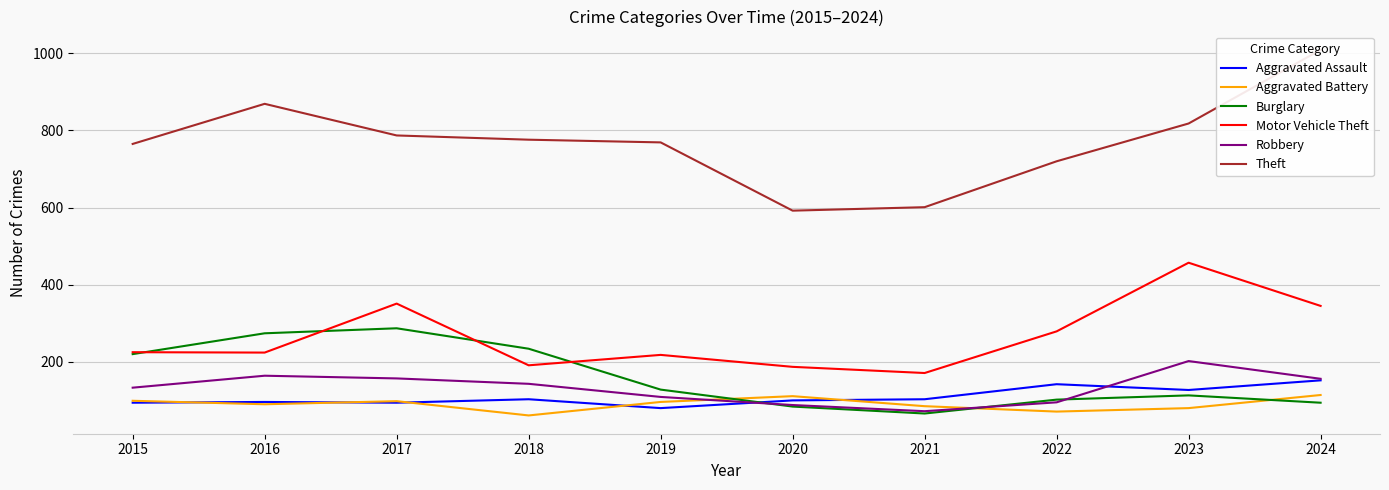

In Burglary, how many points are lower than both neighbors (excluding endpoints)?

1